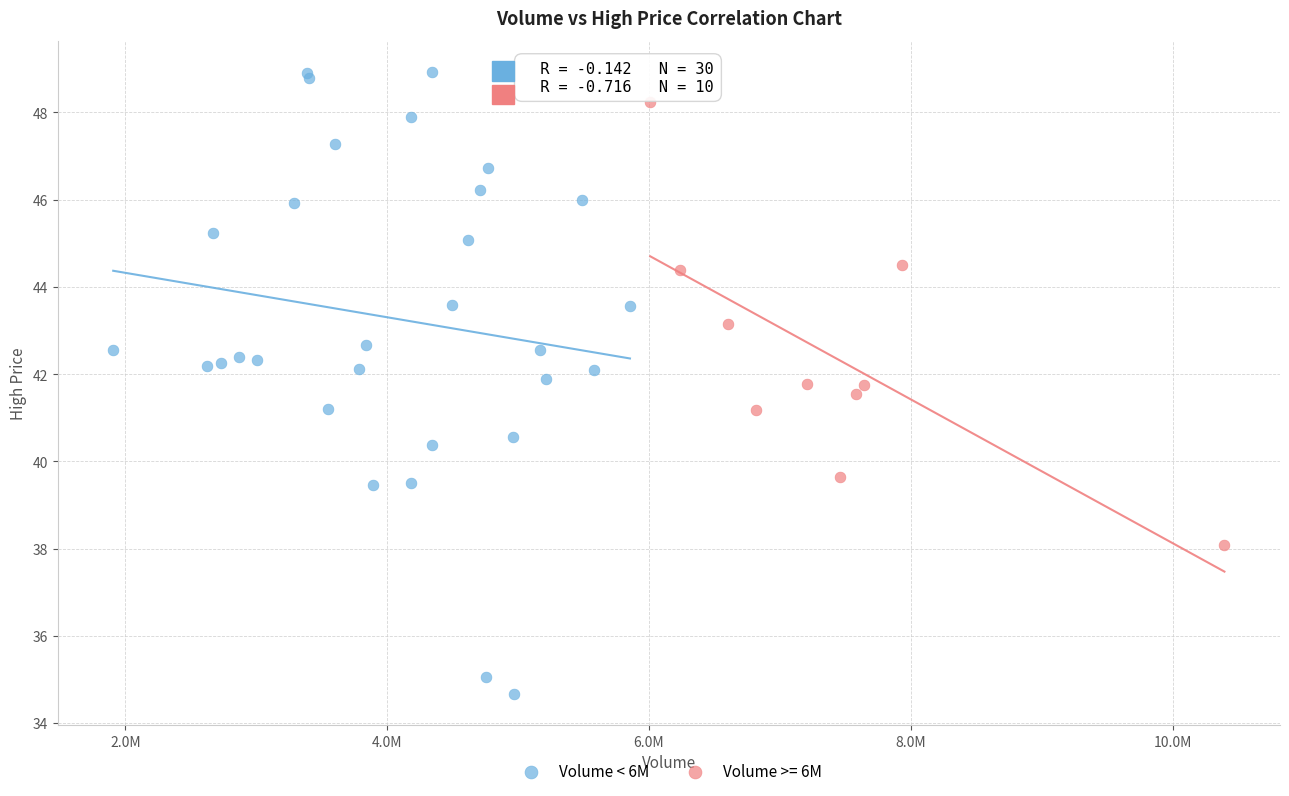

Which series contains the lowest Y value?

Volume < 6M